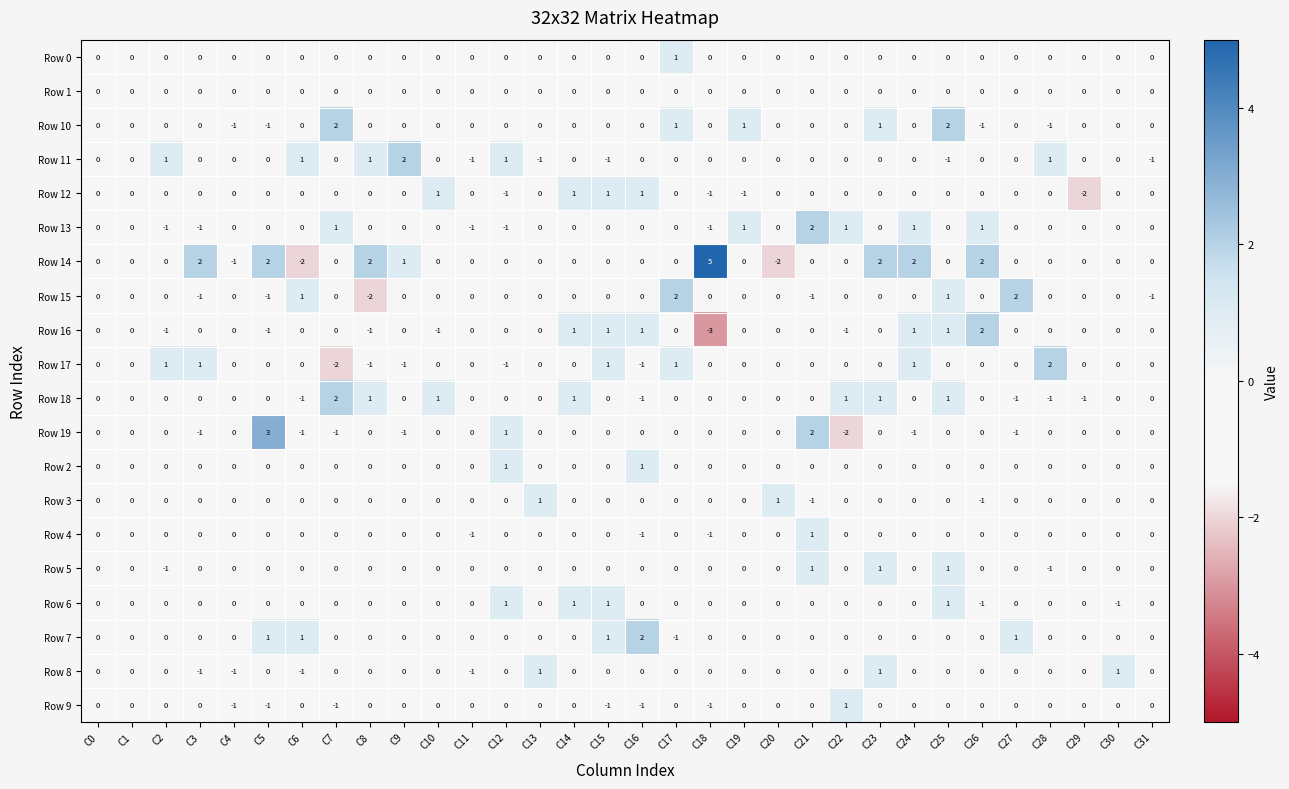

How many values in the Row 5 series are below 0?

2